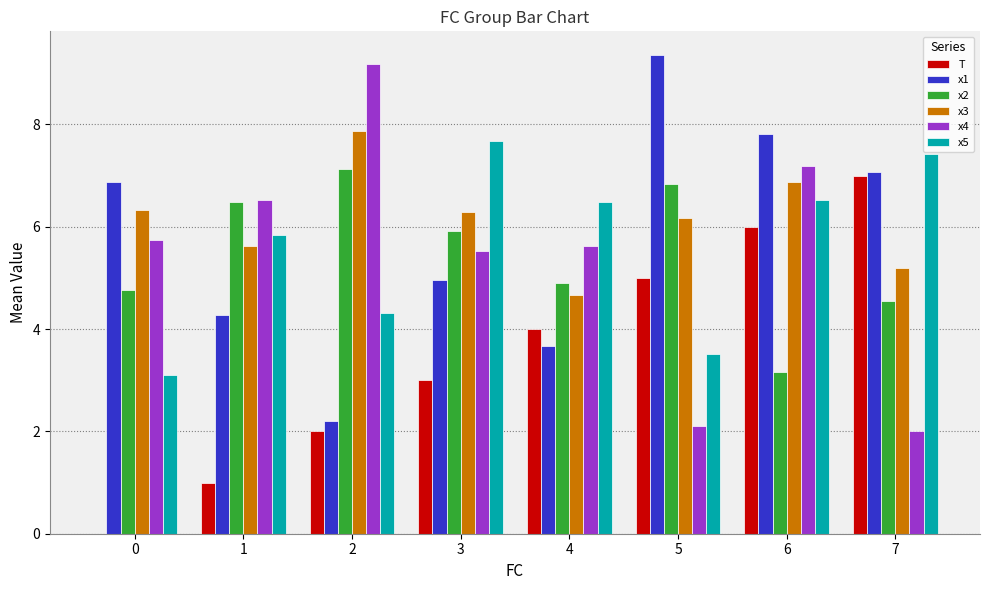

What is the highest value of the x2 series?

7.1